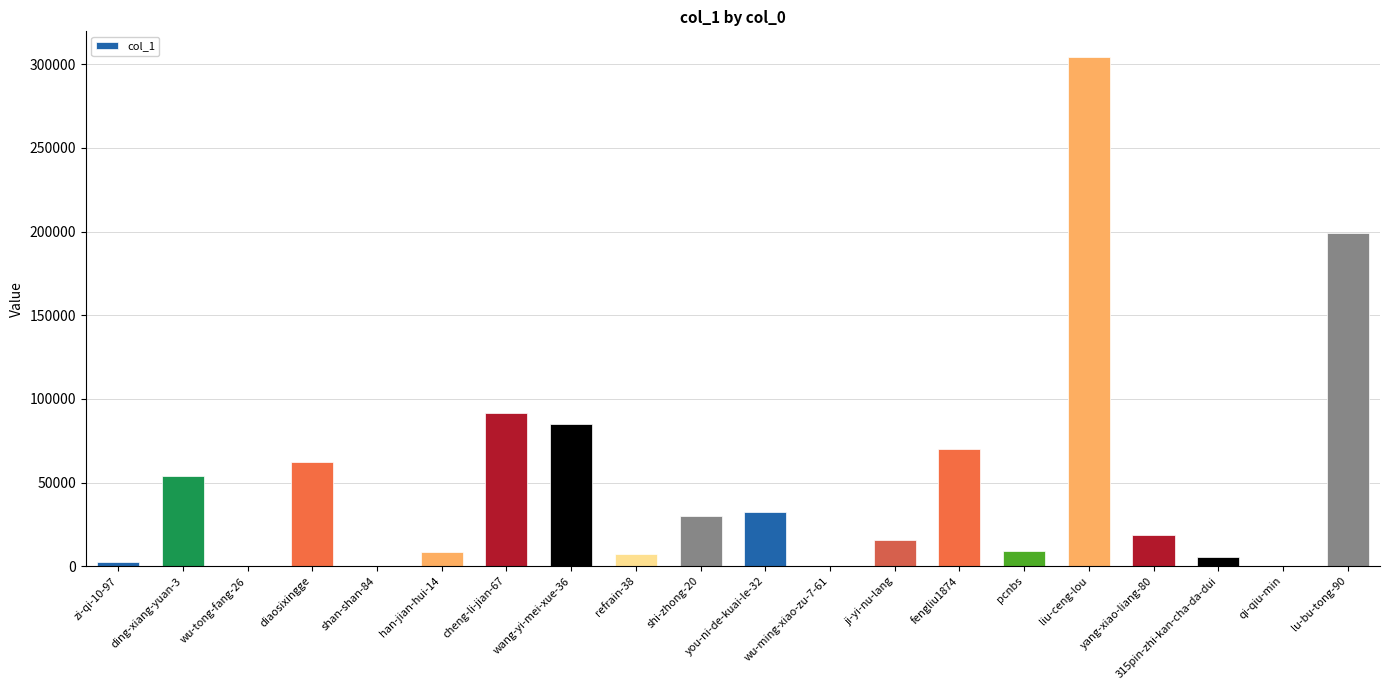

Where is the data nearest to the value 152242?

lu-bu-tong-90